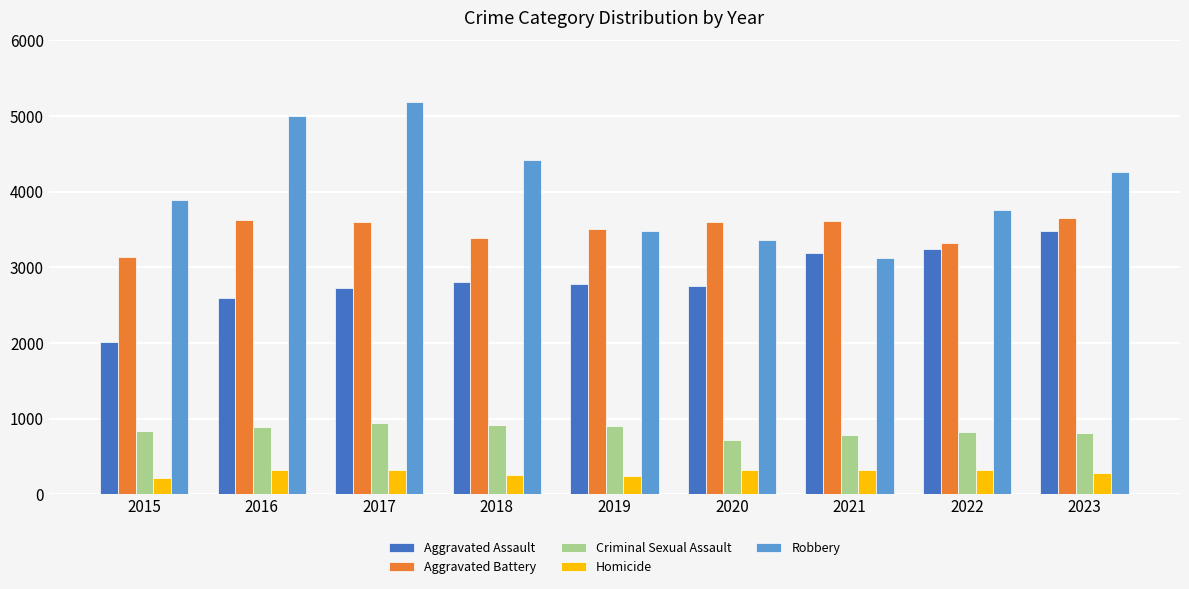

At which category does the chart reach its peak across all series?

2017